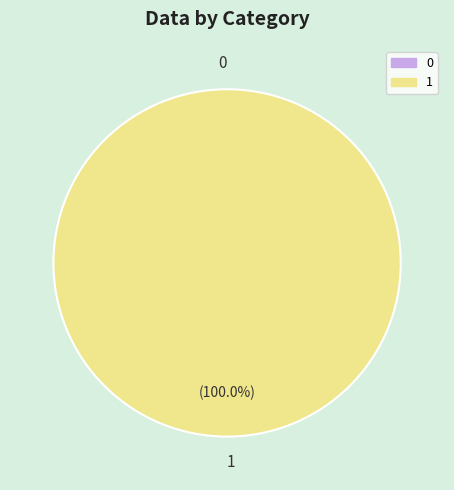

What is the change in value from 0 to 1?

+1